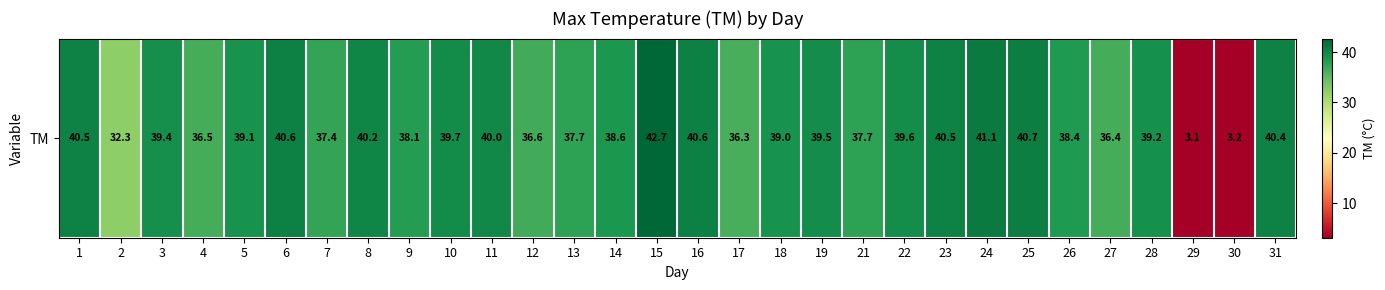

At which category does the chart reach its peak across all series?

15